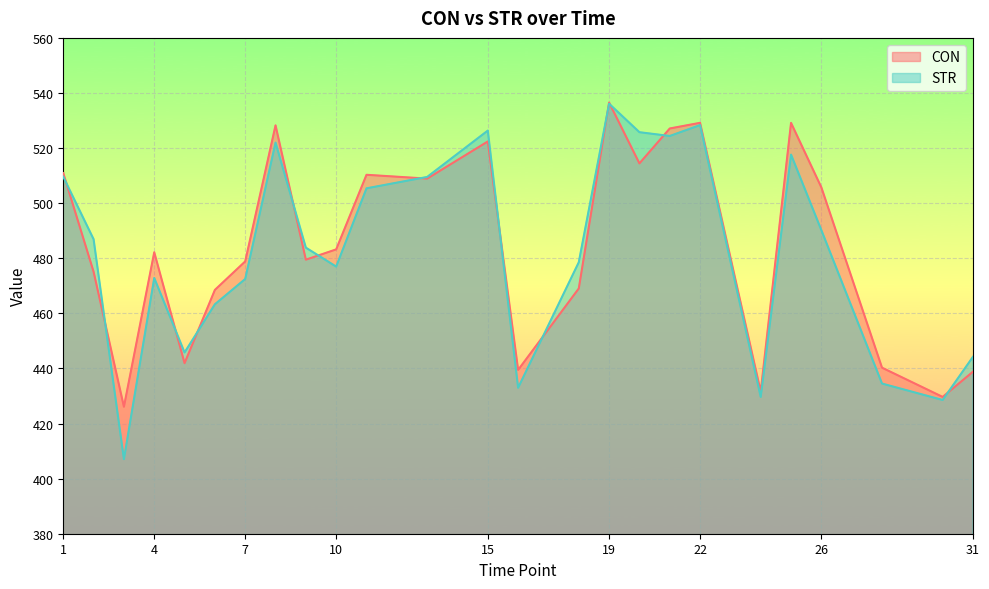

What is the value of the CON point at the 19th from the left?

529.2